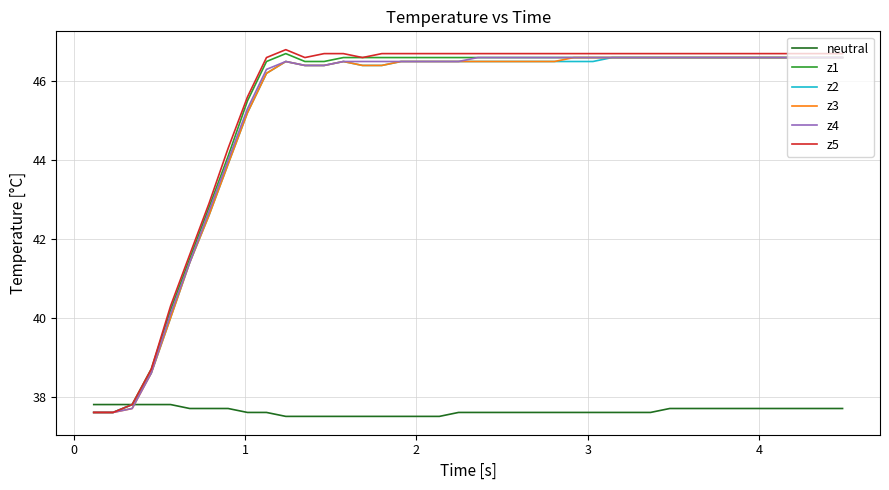

At how many categories does at least one series exceed 46?

31